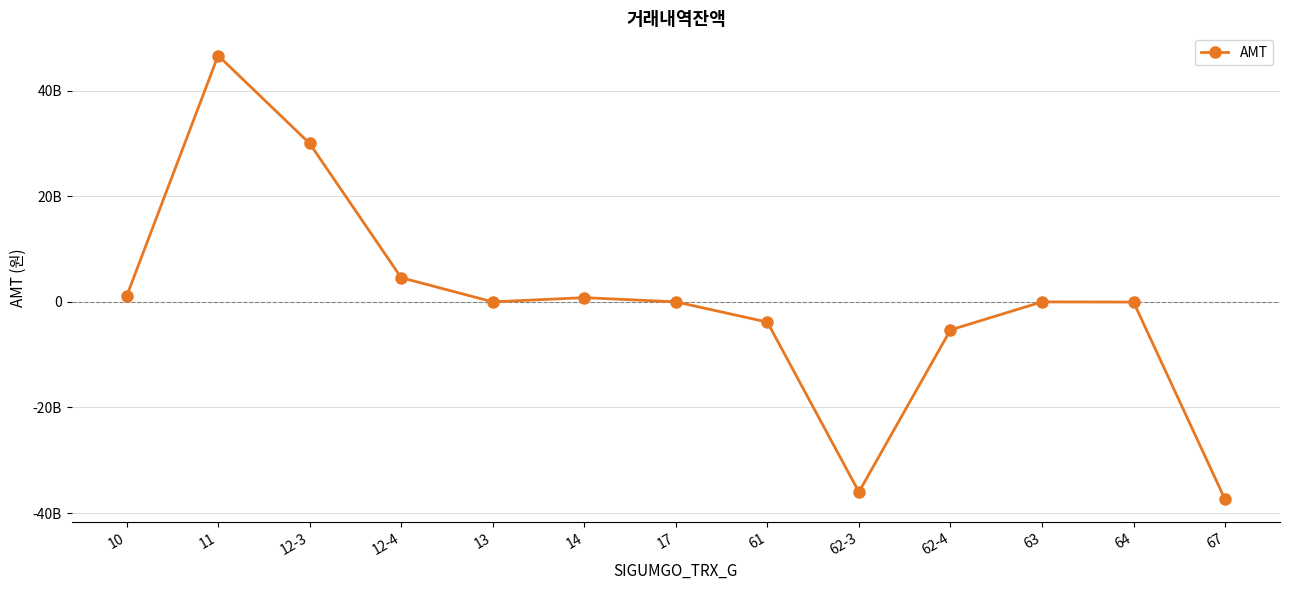

Does the chart have visible grid lines?

Yes